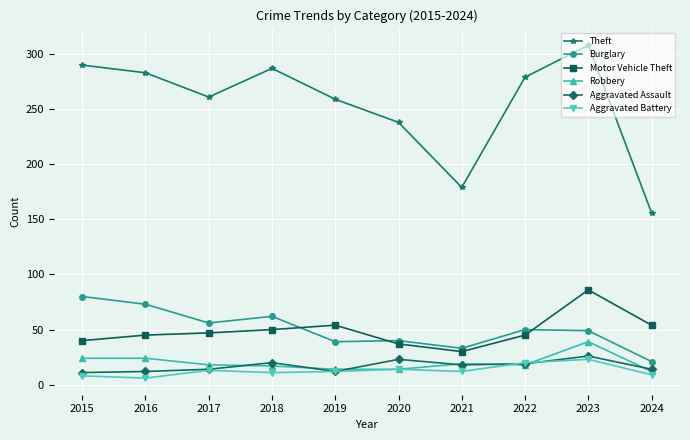

What is the approximate value of Theft at 2017?

261